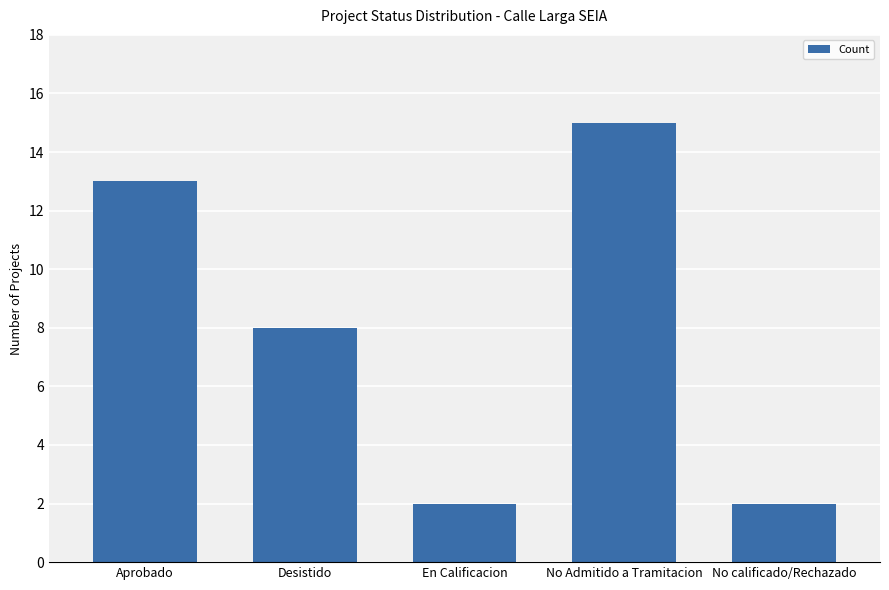

How many bars are there in total?

5